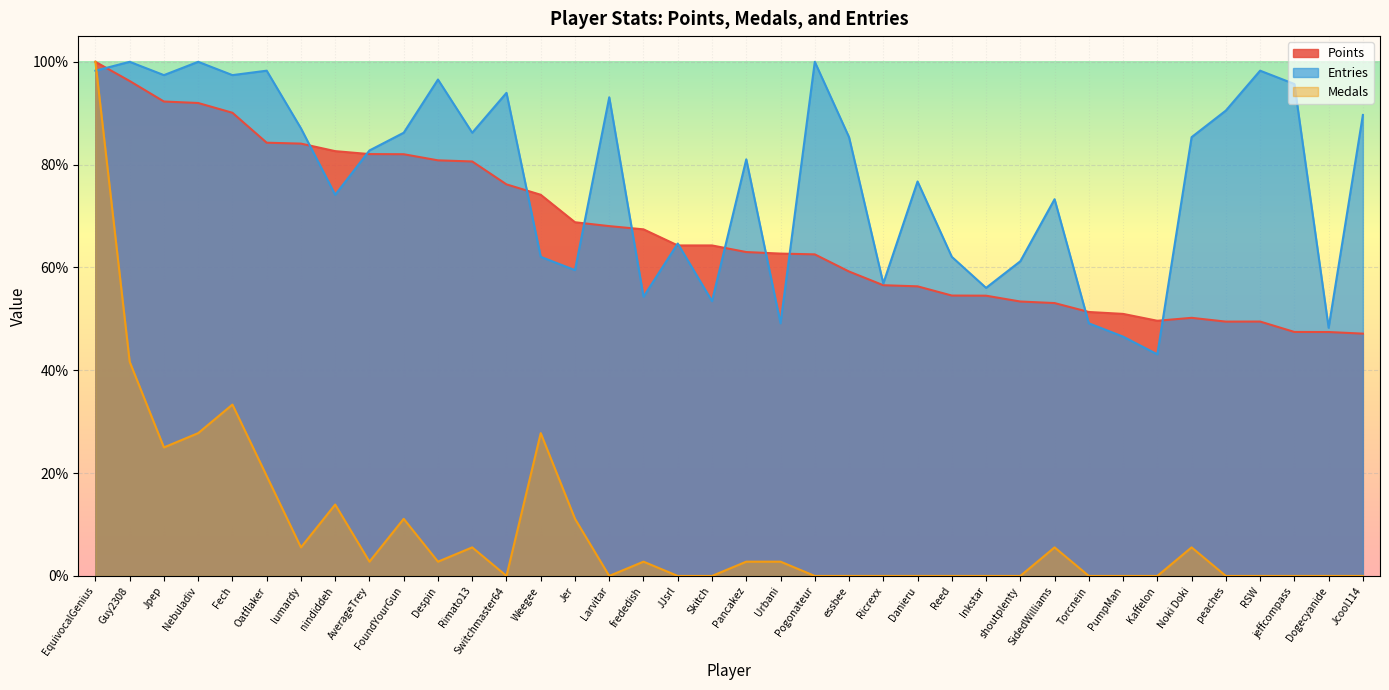

Is it true that Entries equals 12.8 at Reed?

False